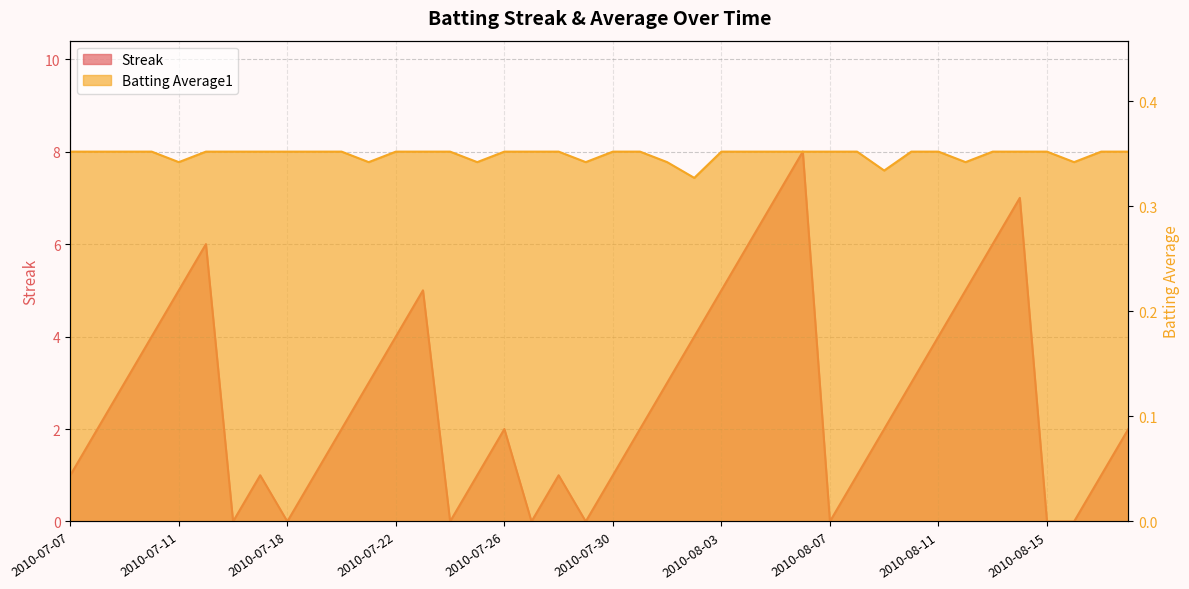

True or false: Streak and Batting Average1 intersect in this chart.

True